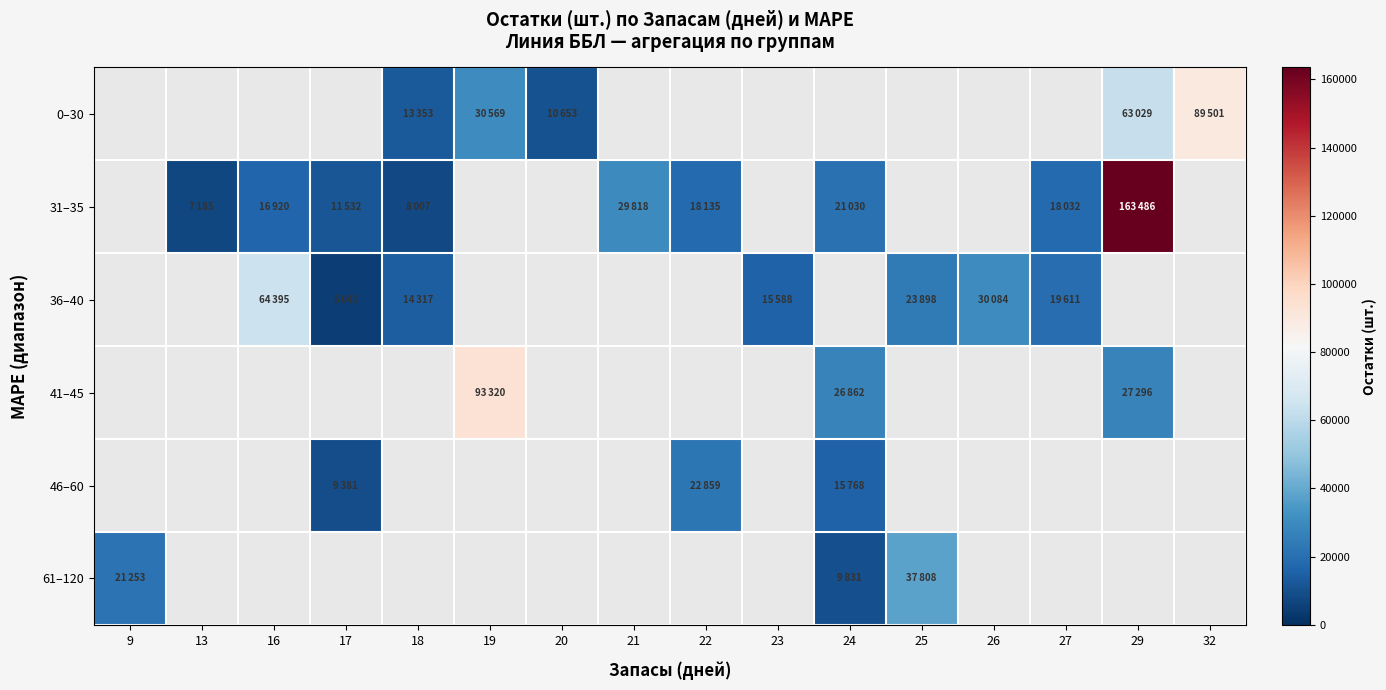

Which label corresponds to the largest value in the chart?

29